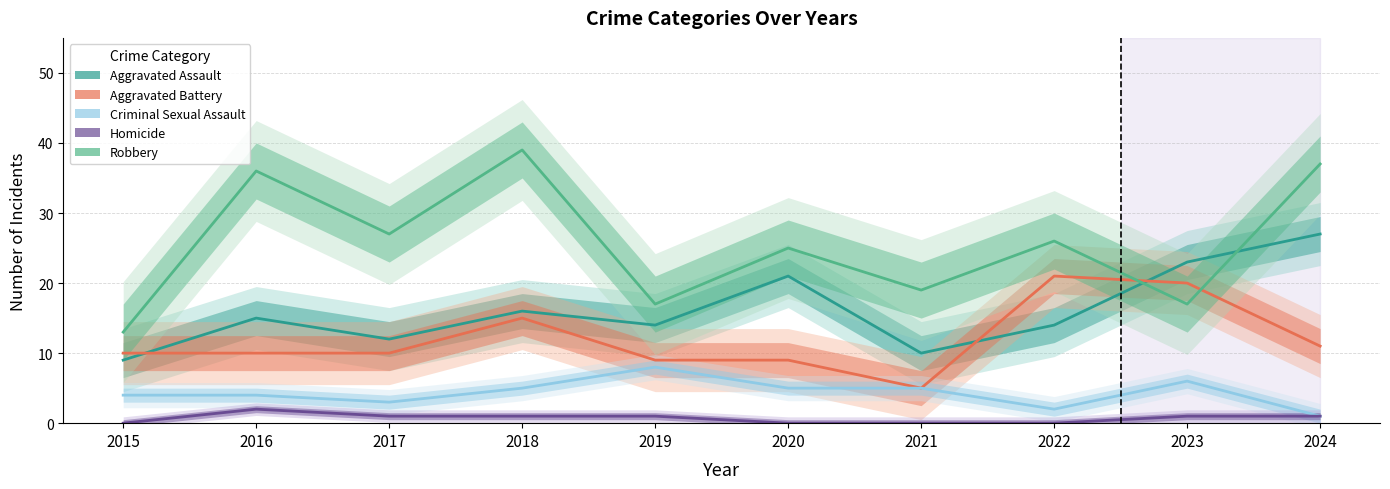

What is the average value of the Aggravated Assault series?

16